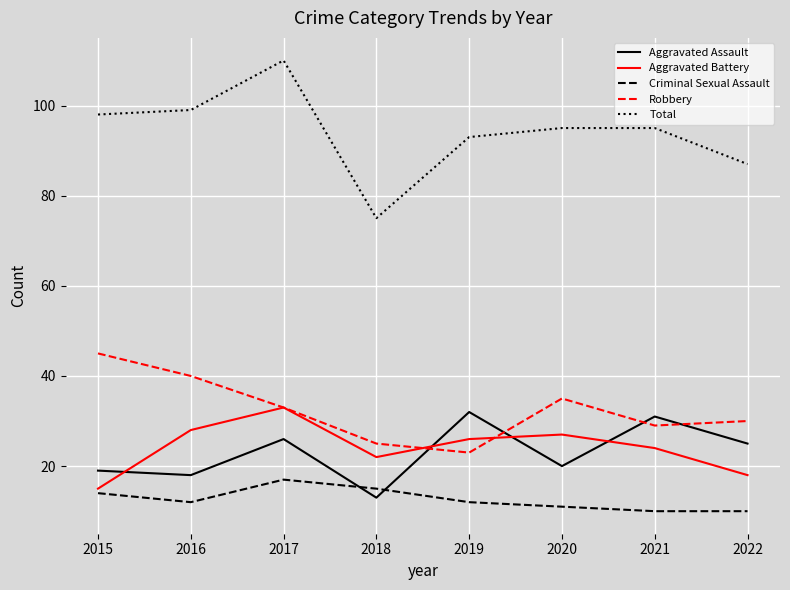

The value of Criminal Sexual Assault at 2016 is 12. True or false?

True